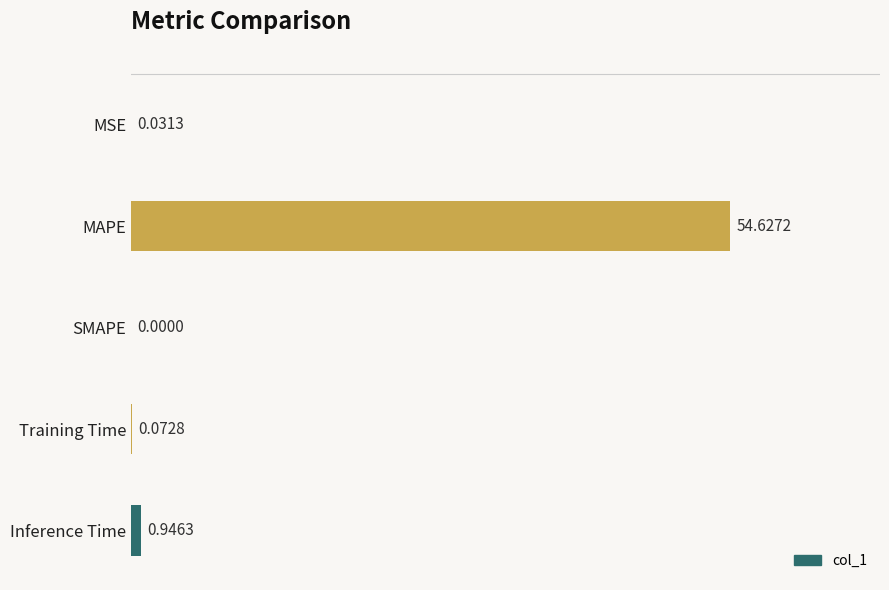

What is the sum of all values?

55.7